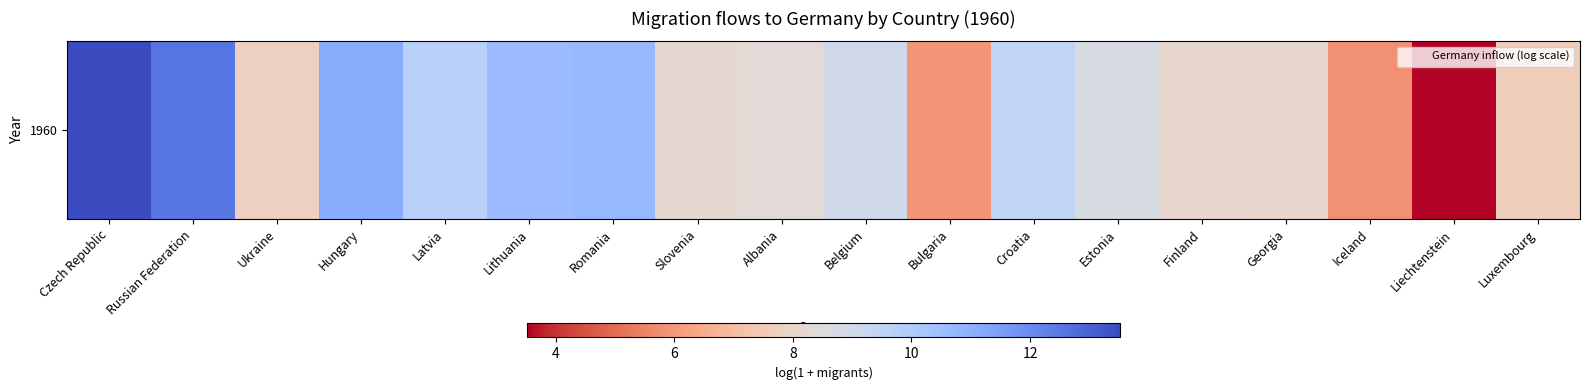

Reading left to right, transcribe all the data shown in this chart.

Czech Republic=13.5	Russian Federation=12.6	Ukraine=7.8	Hungary=11.1	Latvia=9.7	Lithuania=10.6	Romania=10.7	Slovenia=8.2	Albania=8.3	Belgium=9.0	Bulgaria=6.0	Croatia=9.4	Estonia=8.7	Finland=8.1	Georgia=8.1	Iceland=5.8	Liechtenstein=3.5	Luxembourg=7.6